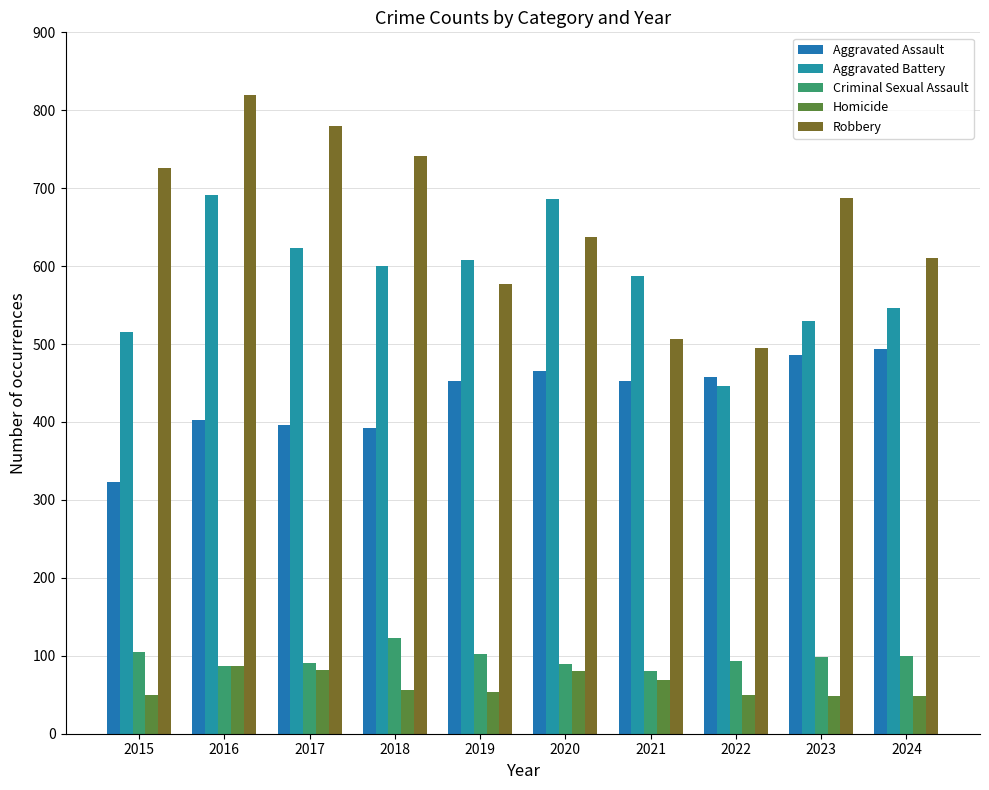

Where does the Criminal Sexual Assault series first go above 98?

2015